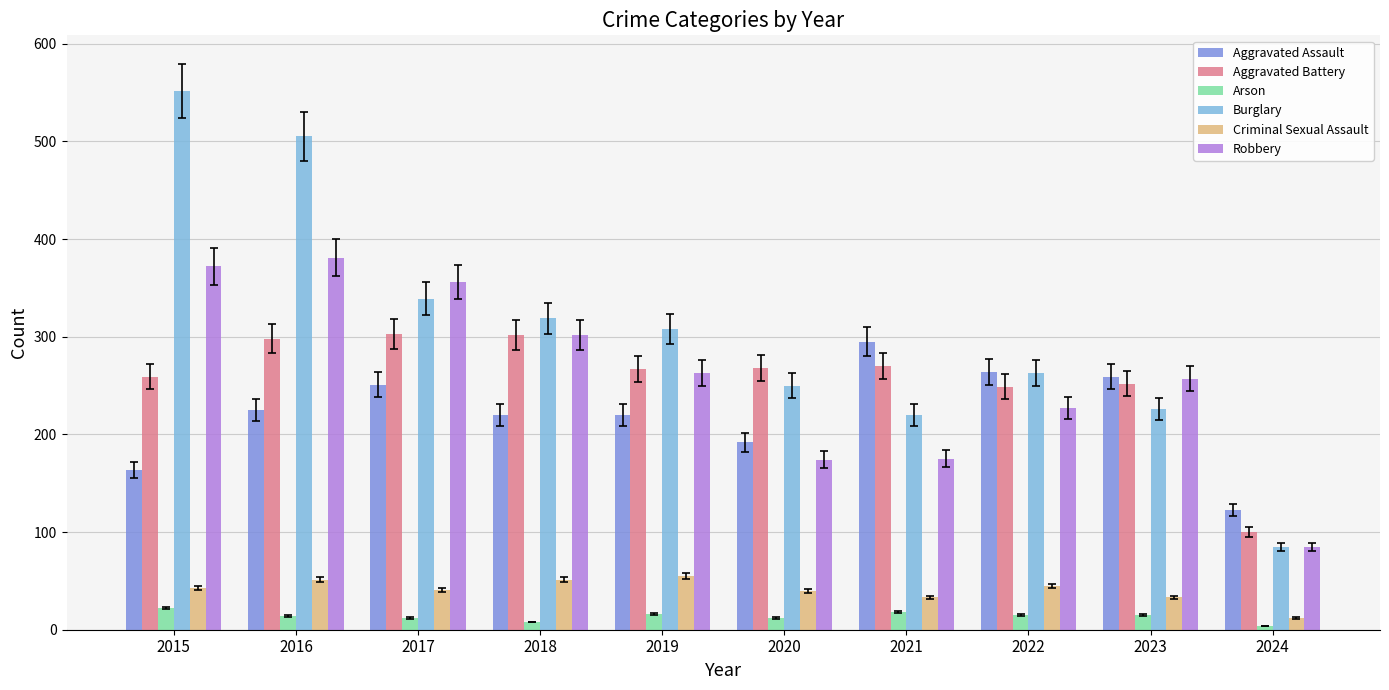

Which series has the largest total across all categories?

Burglary